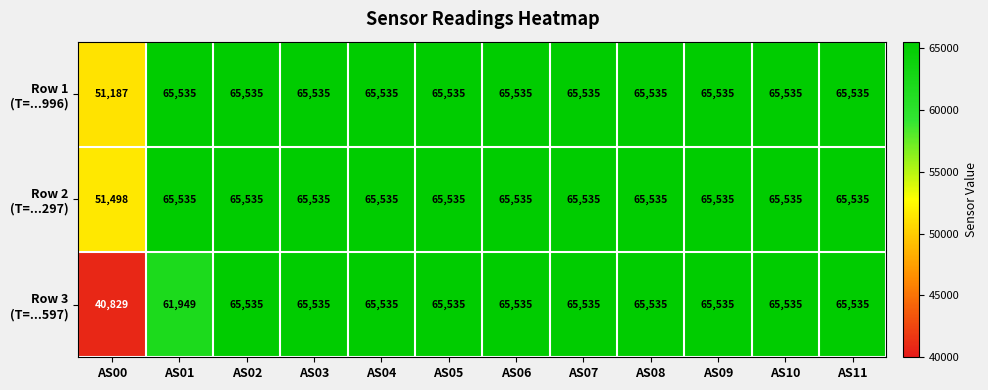

What is the minimum value shown in the chart?

40829